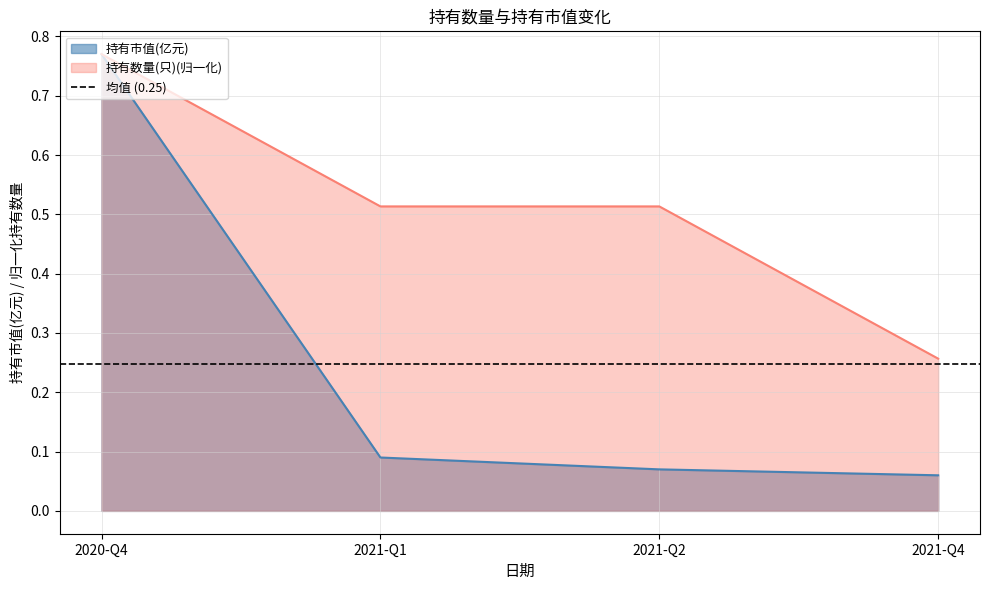

The 持有市值(亿元) series shows 0.1 at 2021-Q4. True or false?

True